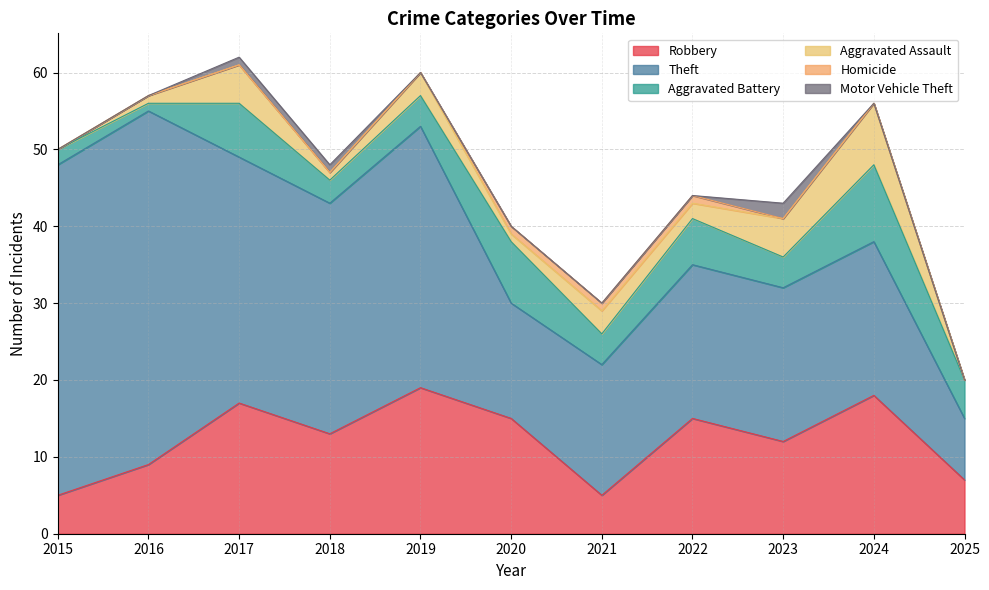

What is the total value across all series at 2017?

62